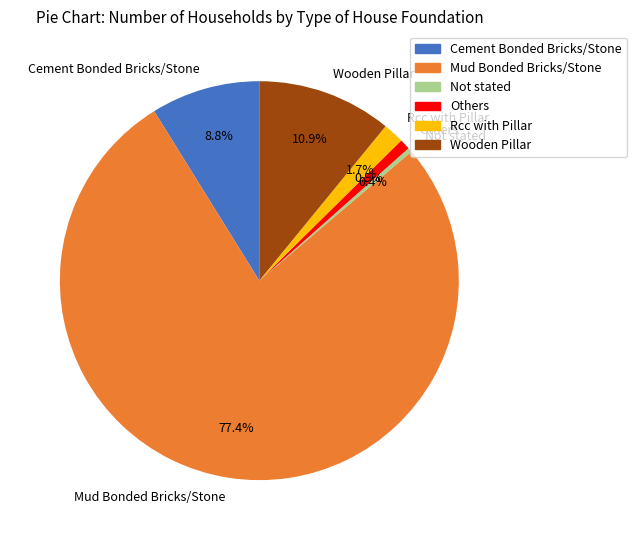

Is there any slice that represents more than half of the pie?

Yes